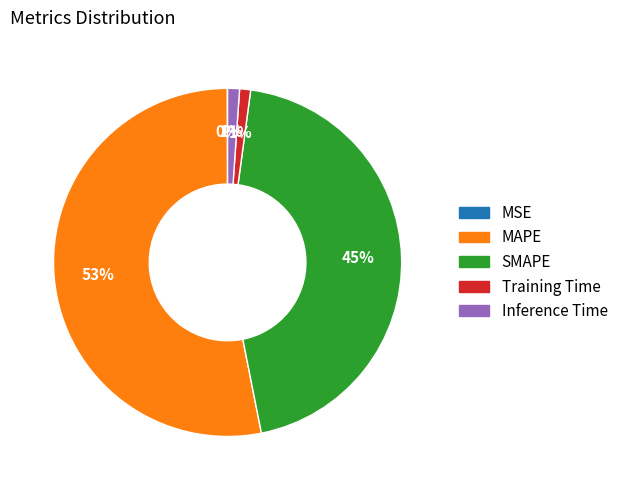

Combined, do Inference Time and Training Time account for over 50%?

No